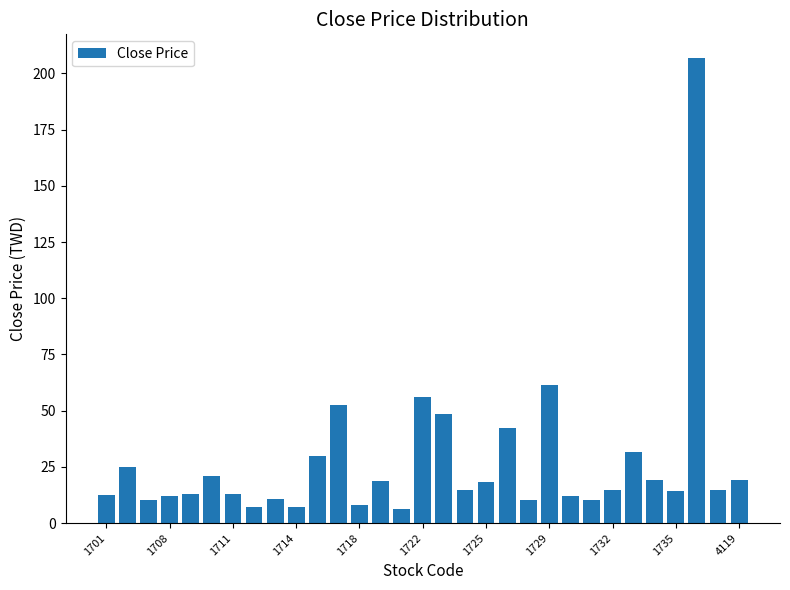

What is the value of the 16th bar from the left?

56.1